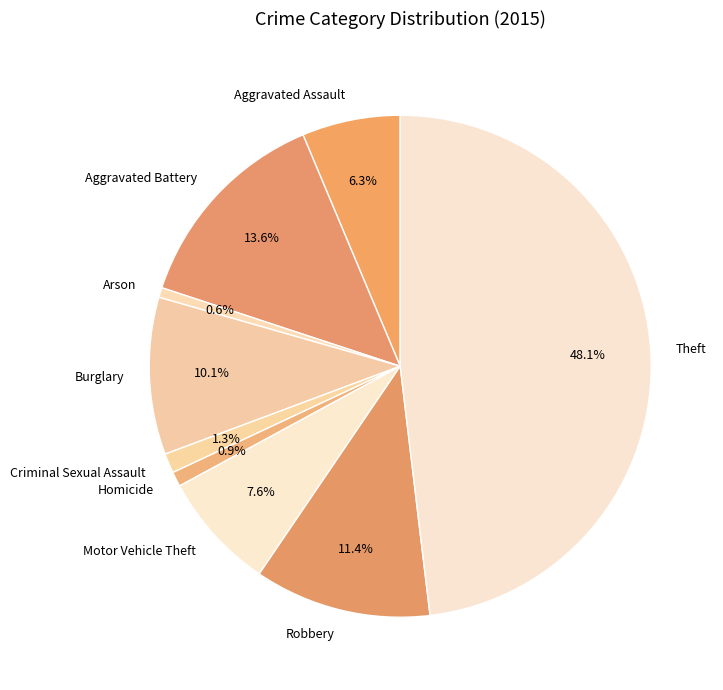

What is the ratio of the value at Aggravated Assault to the value at Motor Vehicle Theft?

0.8